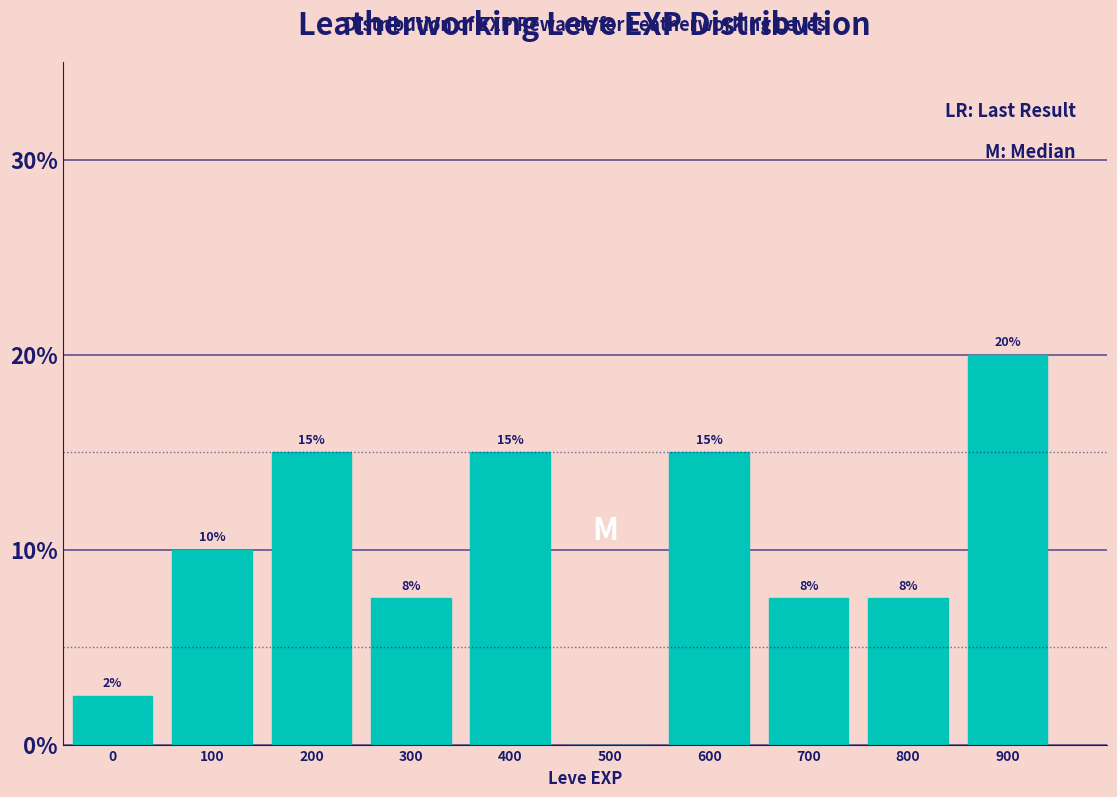

Which label corresponds to the largest value in the chart?

900